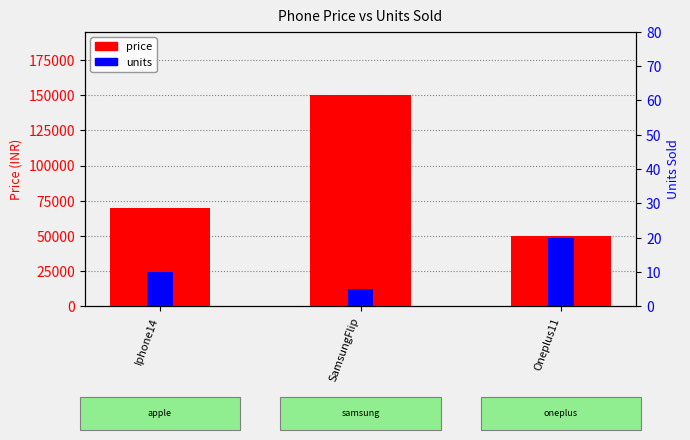

Is it true that units equals 9 at Oneplus11?

False